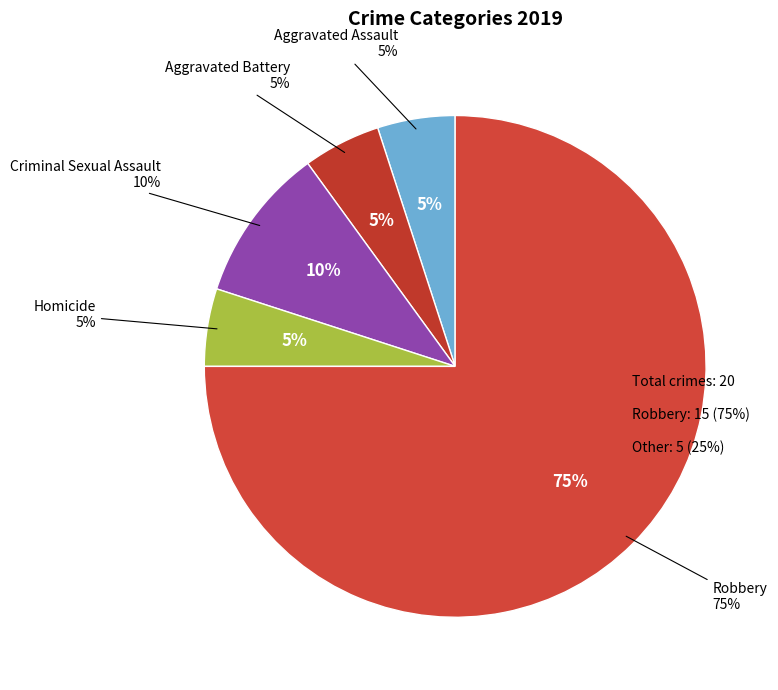

What percentage is NOT represented by Robbery?

25.0%